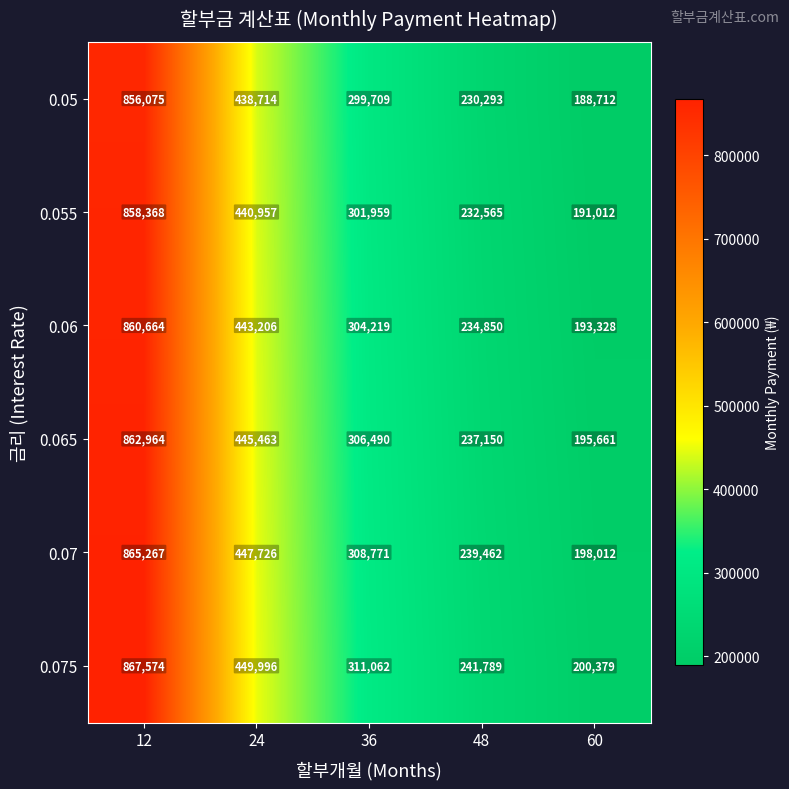

At which label does 0.07 reach its peak?

12